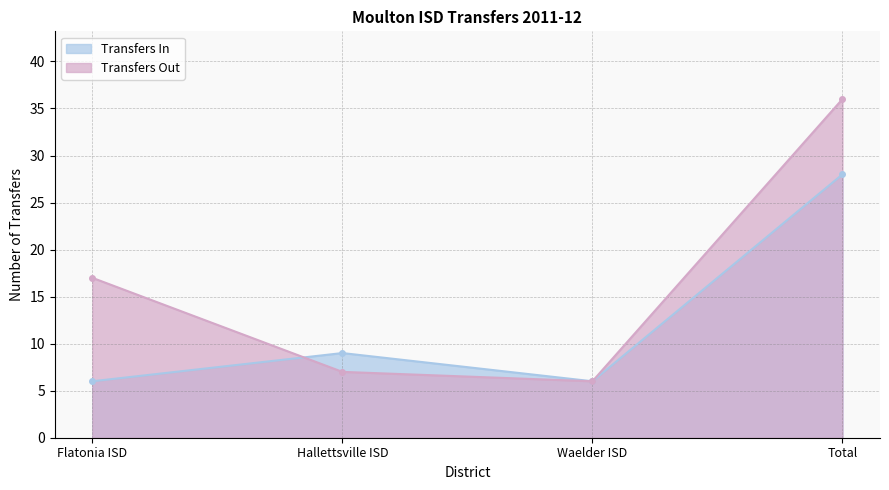

Which series has the largest range (max minus min)?

Transfers Out